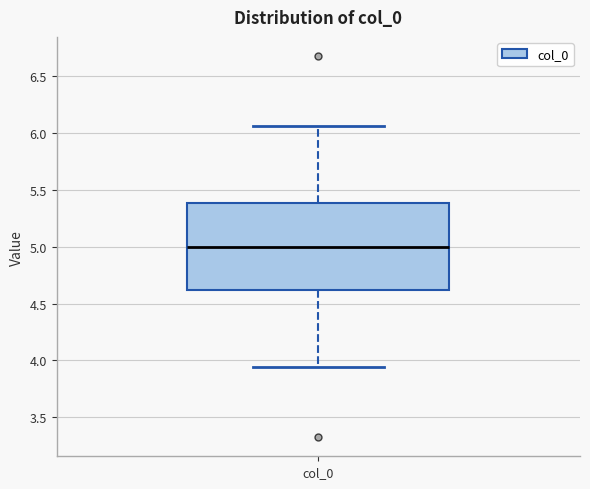

Transcribe this box plot: give where the median line is, the range the box spans, and where the two whiskers end, as read against the y-axis. The values are not printed on the chart, so give them approximately, as read against the axis.

median 5.00, box 4.60 to 5.40, whiskers 3.95 to 6.05